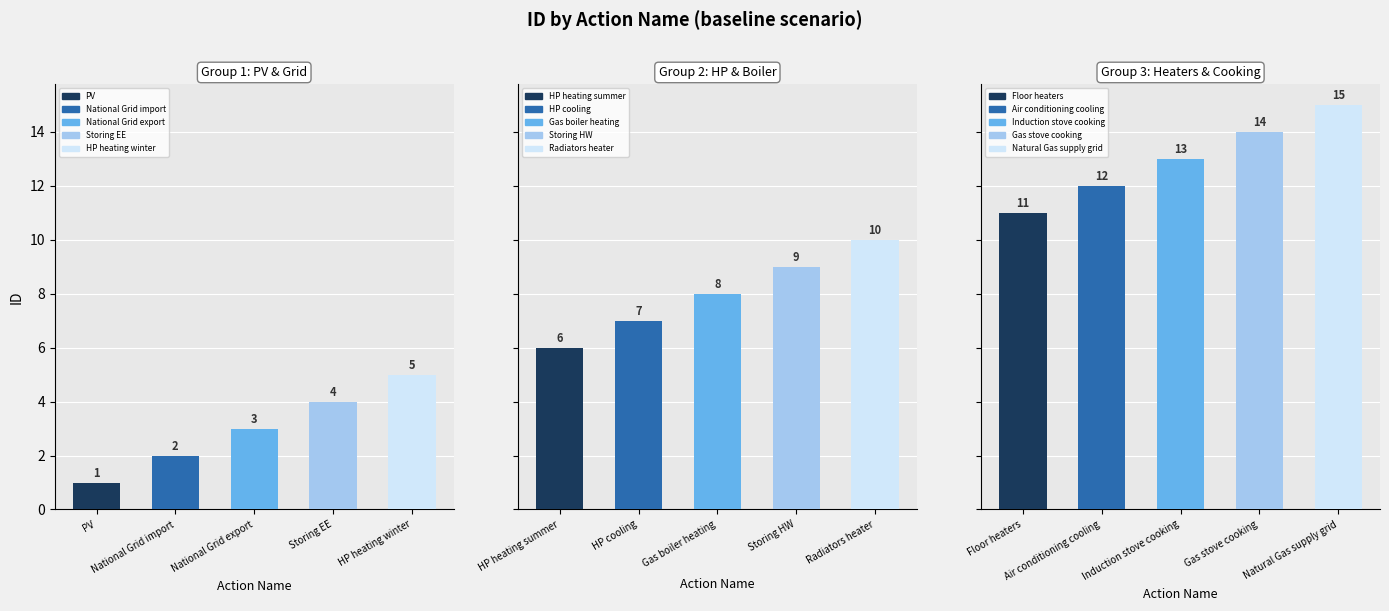

What is the ratio of the value at Storing EE to the value at Air conditioning cooling?

0.3